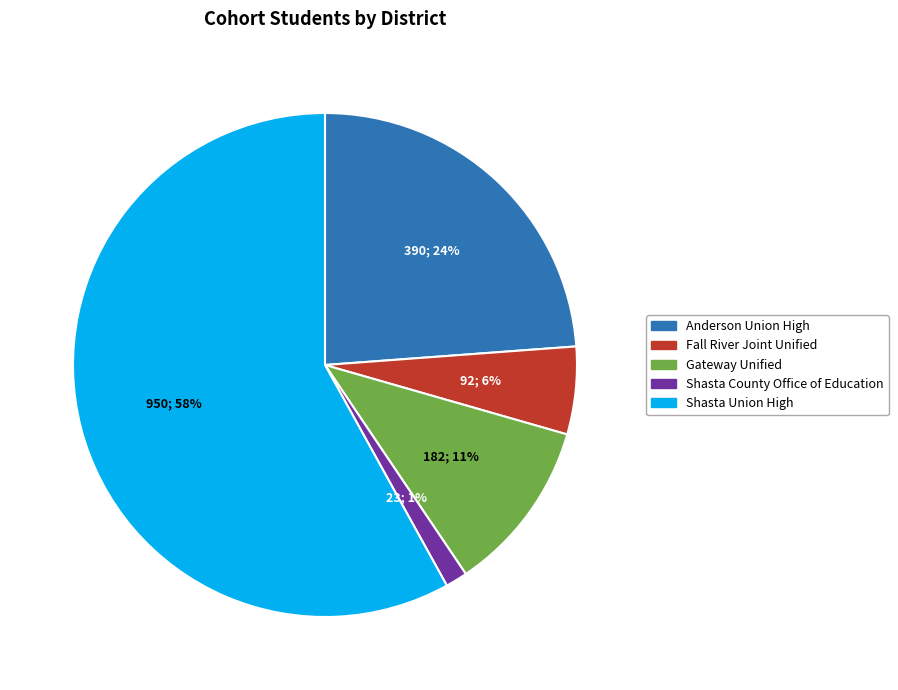

To the nearest percent, what portion does Fall River Joint Unified represent?

6%